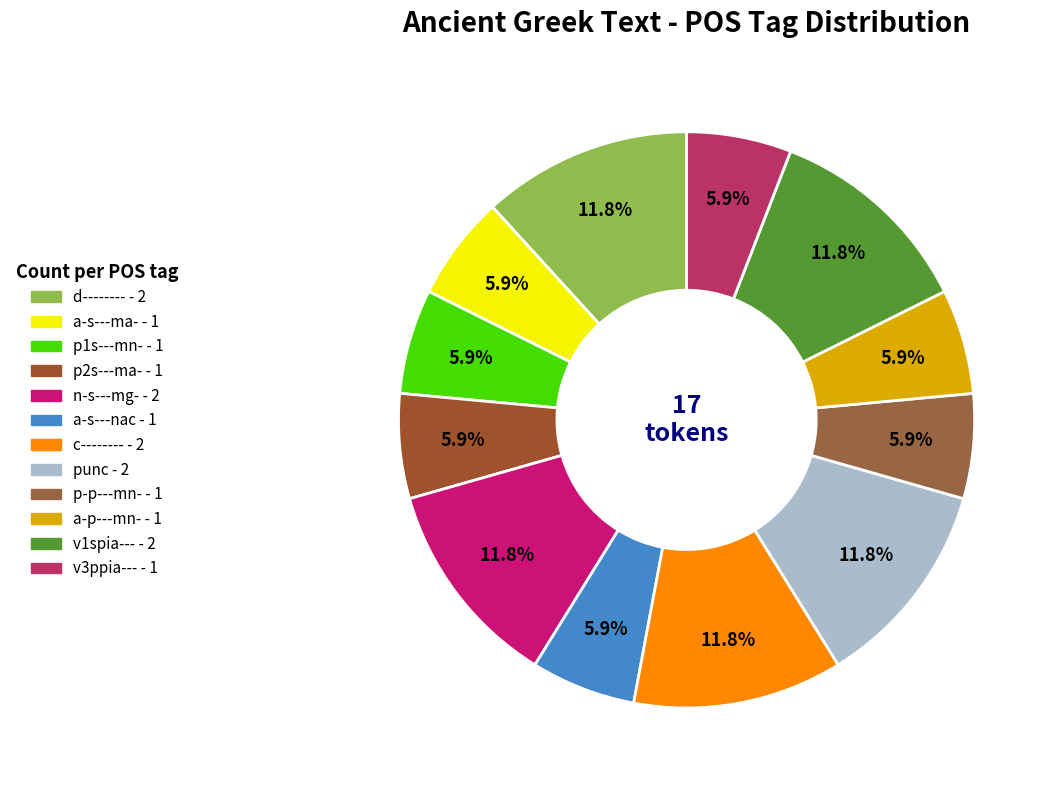

How many slices are in this pie chart?

12